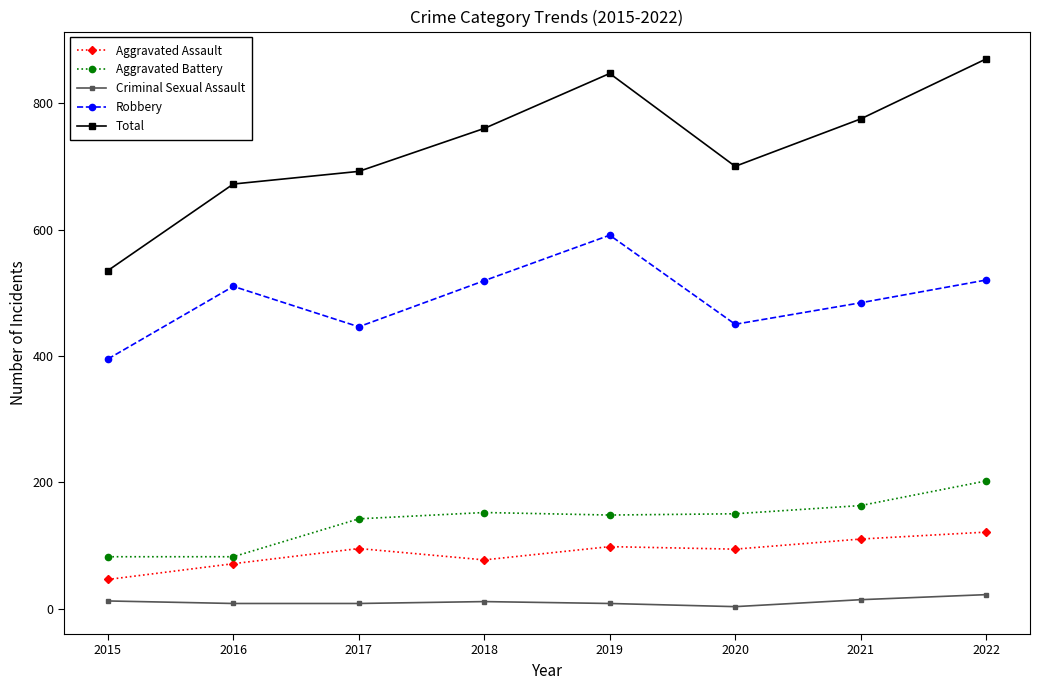

Which category has the highest value in the Total series?

2022